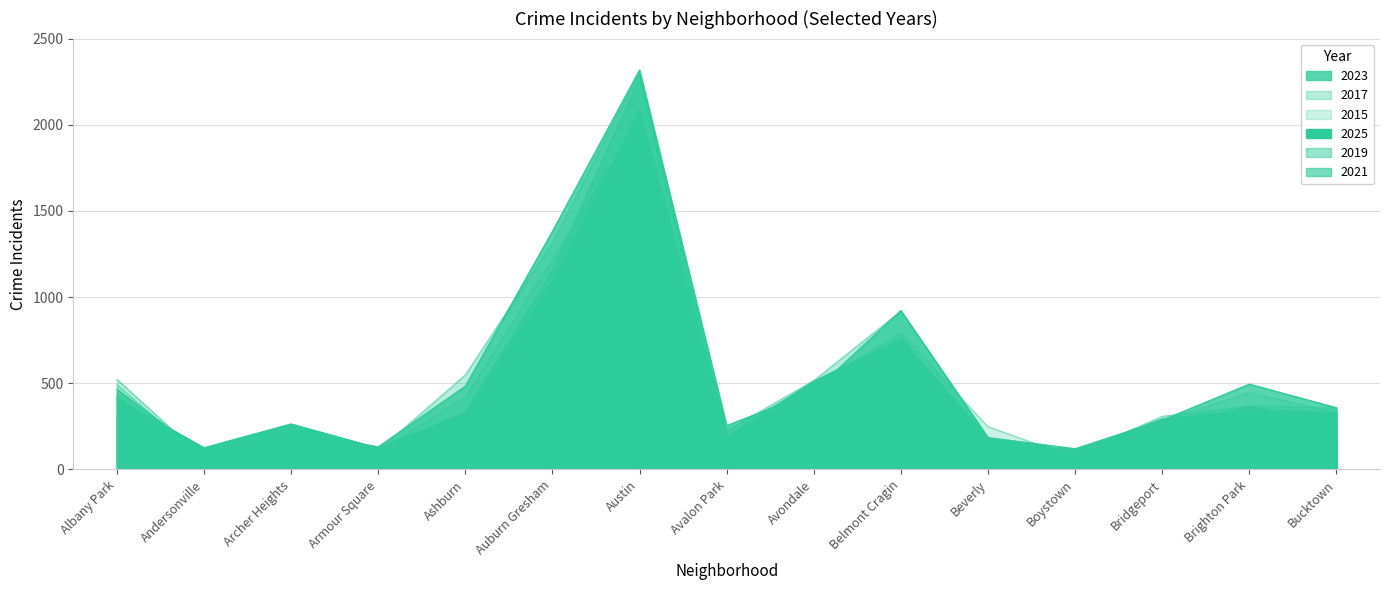

How many data points in 2025 are less than 328?

7